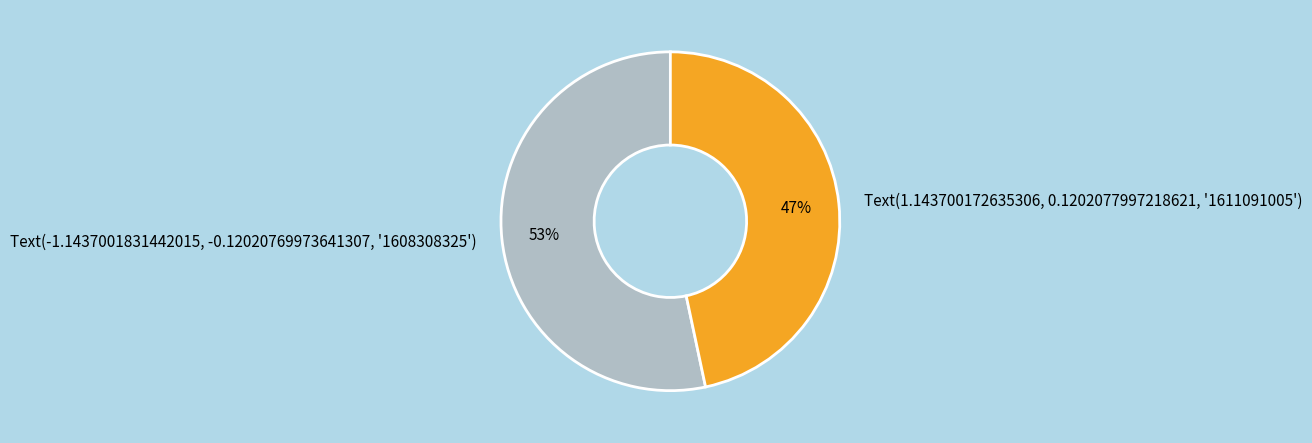

To the nearest percent, what is the average slice percentage?

50%